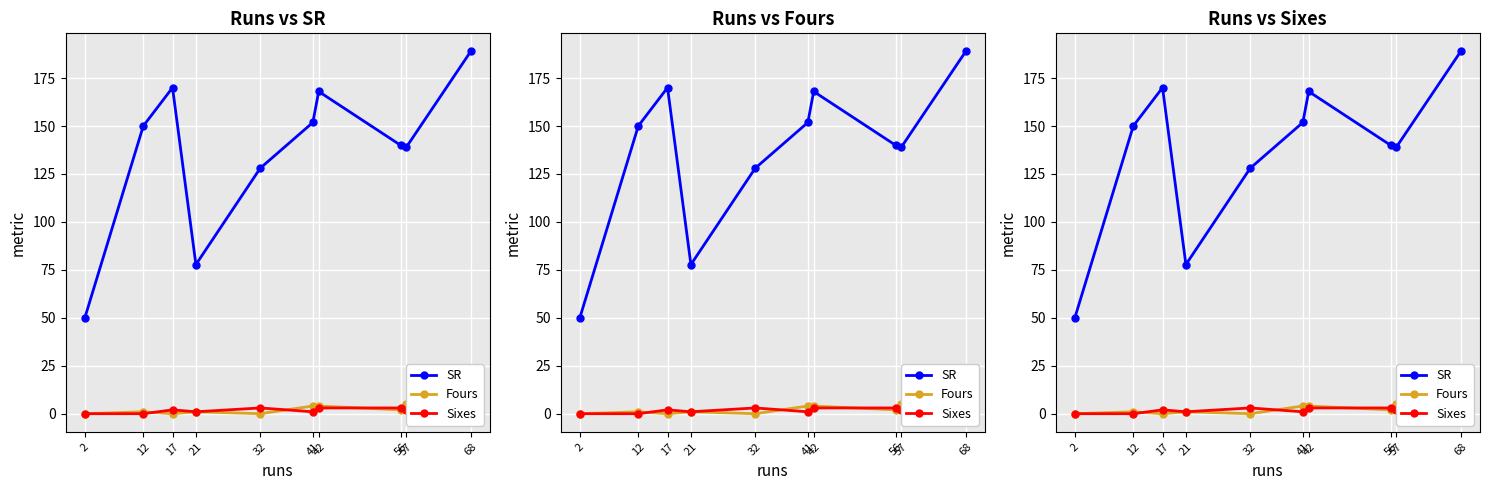

What is the spread (max minus min) of values at 2?

50.0